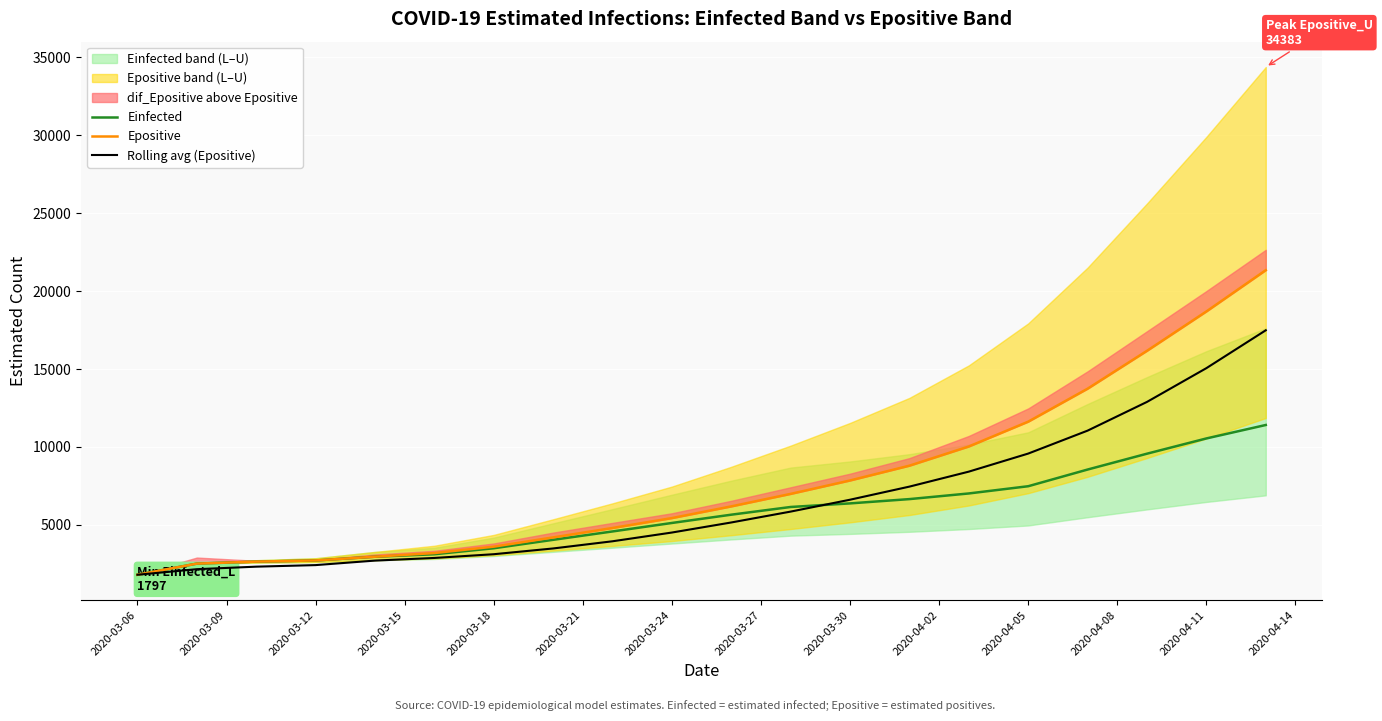

The value of Rolling avg (Epositive) at 2020-04-05 is 9574.4. True or false?

True